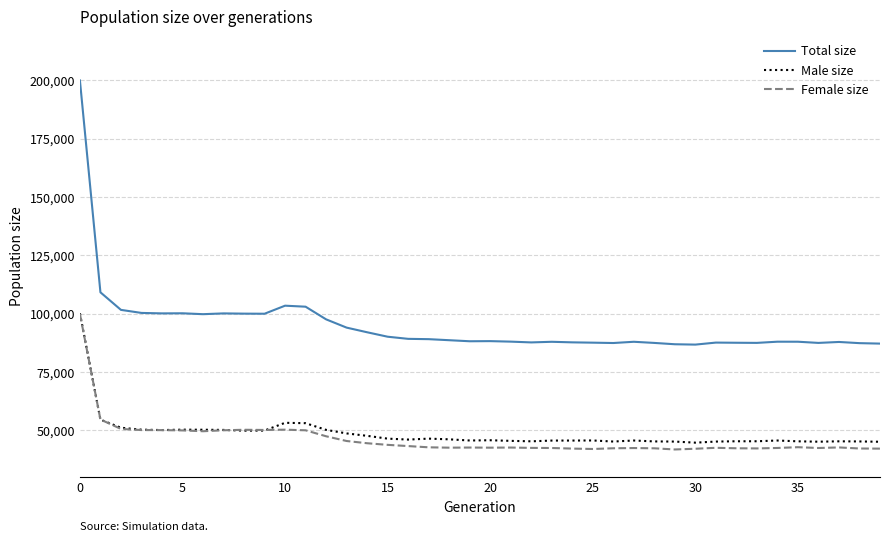

Which series has the largest range (max minus min)?

Total size